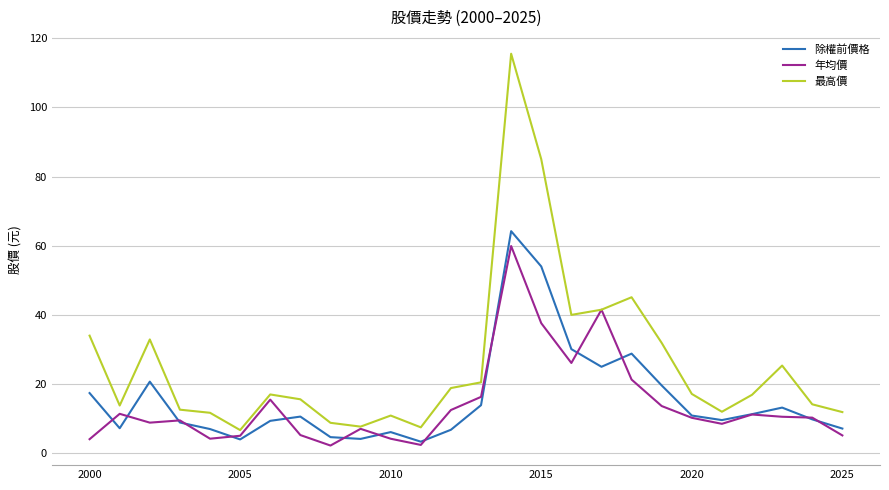

What is the greatest value displayed?

115.5